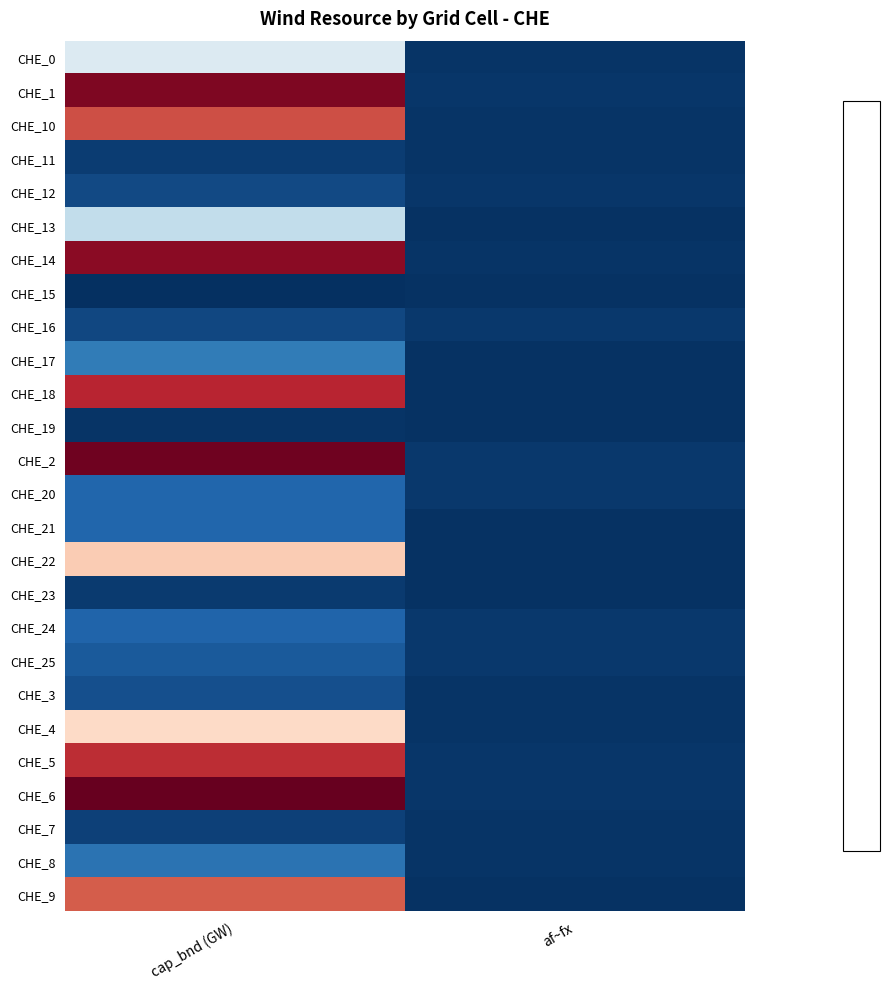

Reading left to right, transcribe all the data shown in this chart.

CHE_0: cap_bnd (GW)=3.4	af~fx=0.2
CHE_1: cap_bnd (GW)=7.4	af~fx=0.2
CHE_10: cap_bnd (GW)=6.4	af~fx=0.2
CHE_11: cap_bnd (GW)=0.3	af~fx=0.2
CHE_12: cap_bnd (GW)=0.5	af~fx=0.2
CHE_13: cap_bnd (GW)=3.0	af~fx=0.1
CHE_14: cap_bnd (GW)=7.3	af~fx=0.2
CHE_15: cap_bnd (GW)=0.1	af~fx=0.1
CHE_16: cap_bnd (GW)=0.4	af~fx=0.2
CHE_17: cap_bnd (GW)=1.3	af~fx=0.1
CHE_18: cap_bnd (GW)=6.8	af~fx=0.2
CHE_19: cap_bnd (GW)=0.2	af~fx=0.1
CHE_2: cap_bnd (GW)=7.6	af~fx=0.2
CHE_20: cap_bnd (GW)=0.9	af~fx=0.2
CHE_21: cap_bnd (GW)=0.9	af~fx=0.2
CHE_22: cap_bnd (GW)=4.9	af~fx=0.2
CHE_23: cap_bnd (GW)=0.3	af~fx=0.2
CHE_24: cap_bnd (GW)=0.9	af~fx=0.2
CHE_25: cap_bnd (GW)=0.7	af~fx=0.2
CHE_3: cap_bnd (GW)=0.6	af~fx=0.2
CHE_4: cap_bnd (GW)=4.7	af~fx=0.2
CHE_5: cap_bnd (GW)=6.7	af~fx=0.2
CHE_6: cap_bnd (GW)=7.7	af~fx=0.2
CHE_7: cap_bnd (GW)=0.4	af~fx=0.2
CHE_8: cap_bnd (GW)=1.1	af~fx=0.2
CHE_9: cap_bnd (GW)=6.2	af~fx=0.2